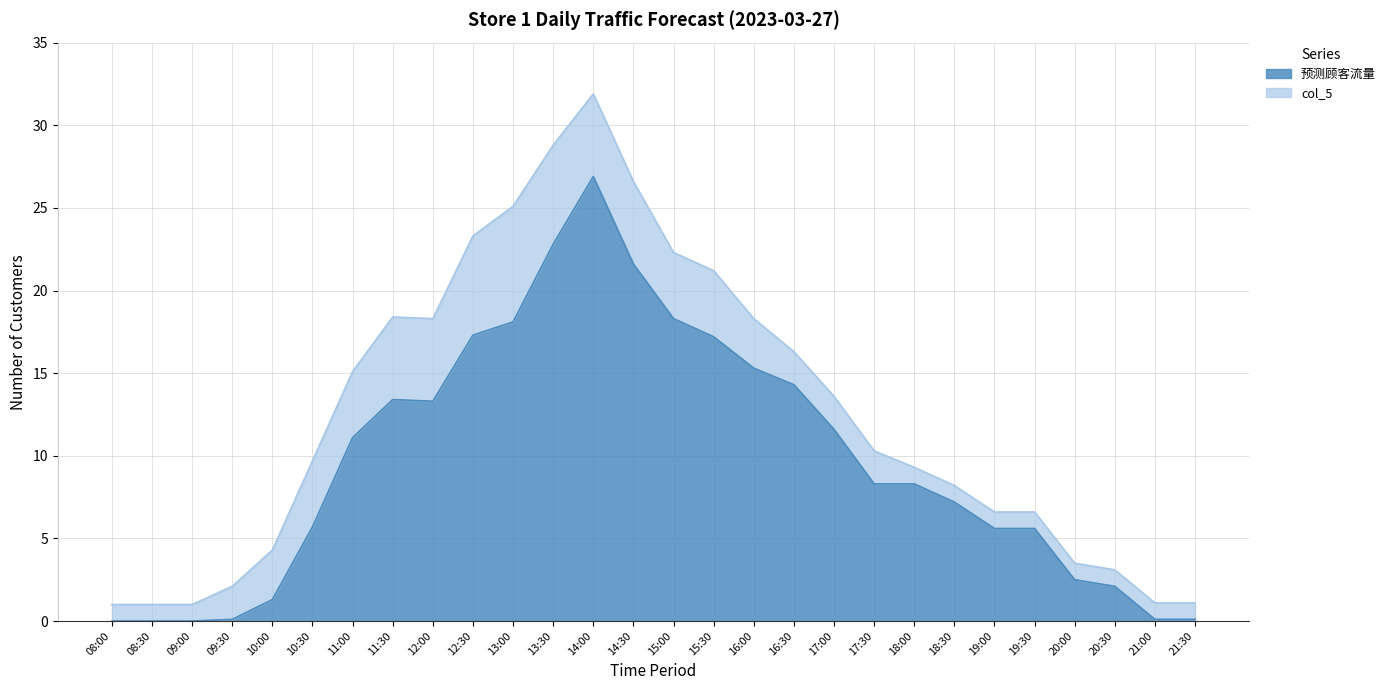

Rank the categories by value from lowest to highest.

08:00, 08:30, 09:00, 09:30, 21:00, 21:30, 10:00, 20:30, 20:00, 19:00, 19:30, 10:30, 18:30, 17:30, 18:00, 11:00, 17:00, 12:00, 11:30, 16:30, 16:00, 15:30, 12:30, 13:00, 15:00, 14:30, 13:30, 14:00